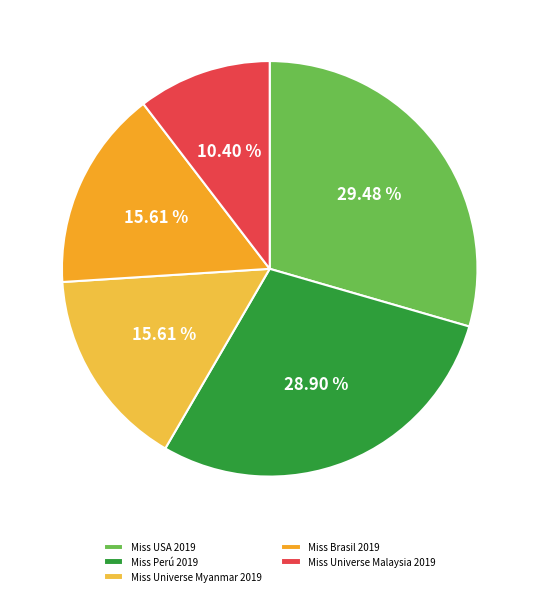

To the nearest percent, what percentage of the pie is Miss Perú 2019?

29%